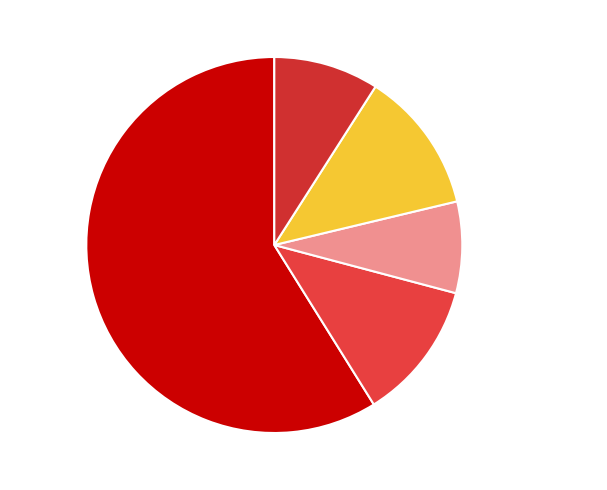

Is it true that Motor Vehicle Theft is 21% of the pie?

False